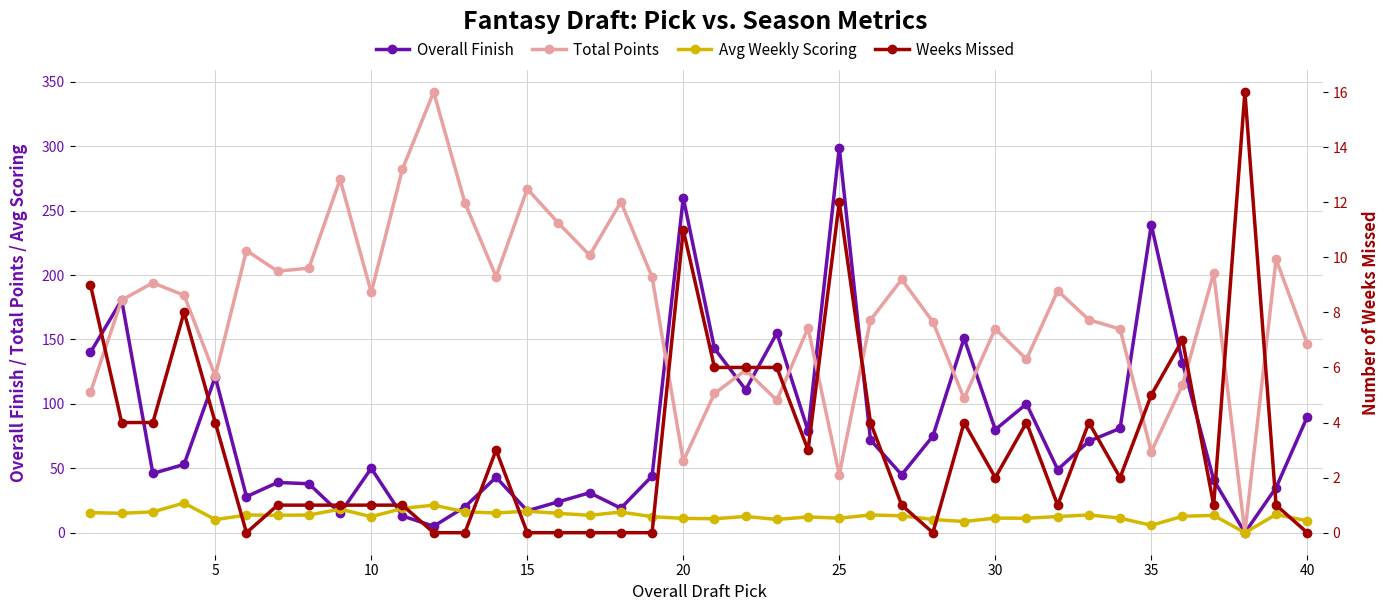

What is the difference between the maximum and minimum values in the Total Points series?

342.1